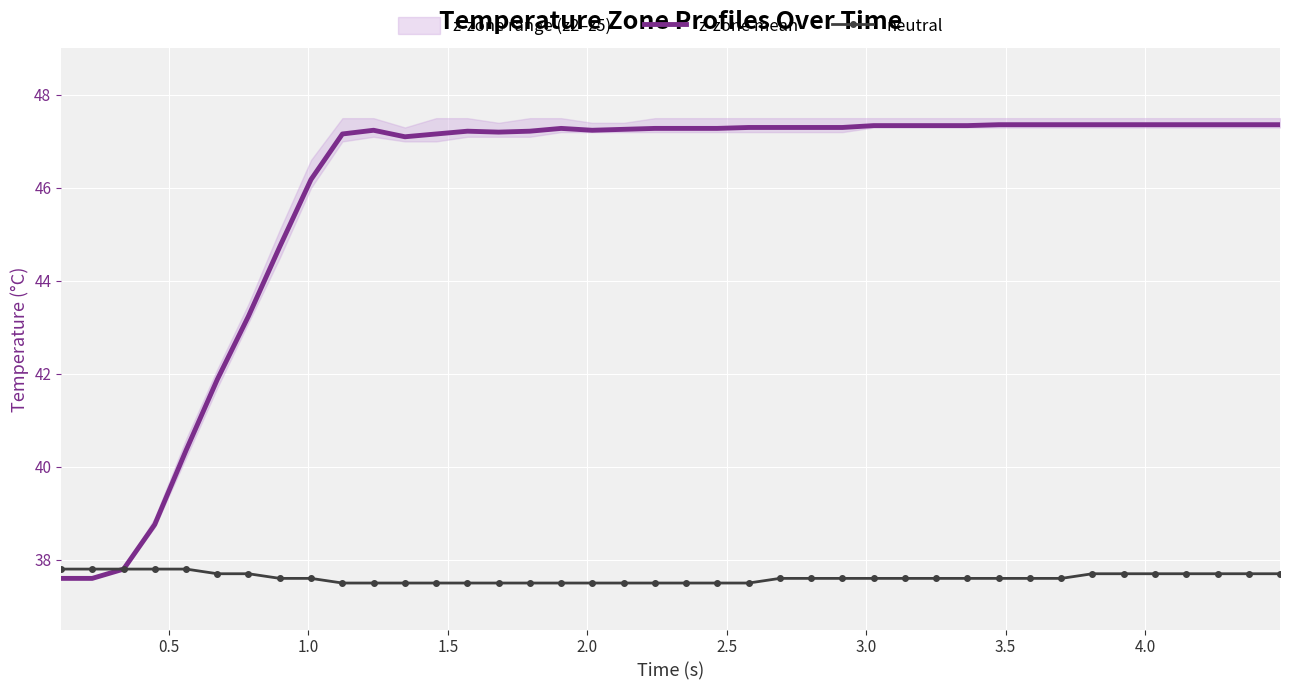

Reading left to right, extract all data points from this chart.

z-zone mean: 37.6	37.6	37.8	38.8	40.4	41.9	43.2	44.7	46.2	47.2	47.2	47.1	47.2	47.2	47.2	47.2	47.3	47.2	47.3	47.3	47.3	47.3	47.3	47.3	47.3	47.3	47.3	47.3	47.3	47.3	47.4	47.4	47.4	47.4	47.4	47.4	47.4	47.4	47.4	47.4
neutral: 37.8	37.8	37.8	37.8	37.8	37.7	37.7	37.6	37.6	37.5	37.5	37.5	37.5	37.5	37.5	37.5	37.5	37.5	37.5	37.5	37.5	37.5	37.5	37.6	37.6	37.6	37.6	37.6	37.6	37.6	37.6	37.6	37.6	37.7	37.7	37.7	37.7	37.7	37.7	37.7